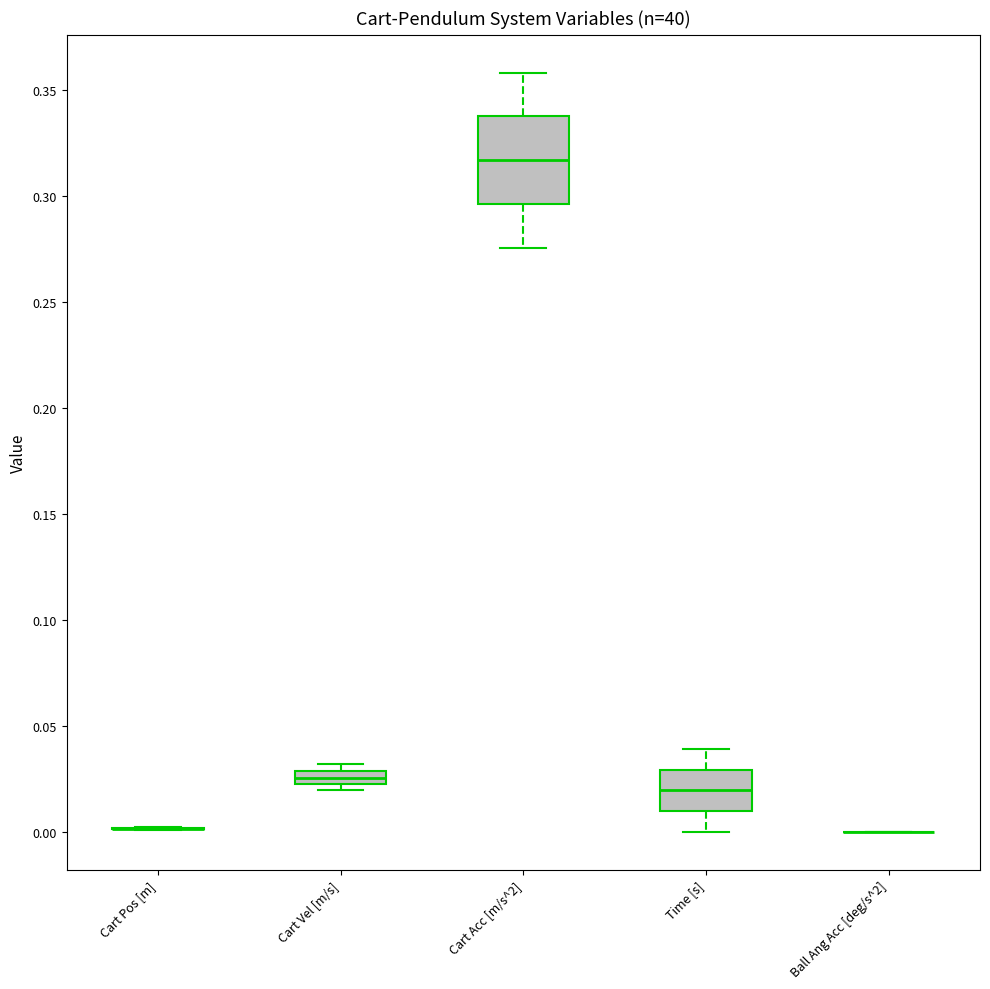

Comparing the boxes themselves (not the whiskers), which one is the tallest?

Cart Acc [m/s^2]